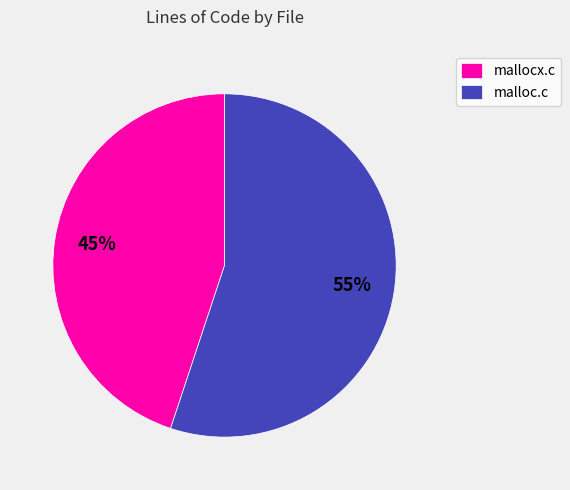

Which slice is the largest?

malloc.c